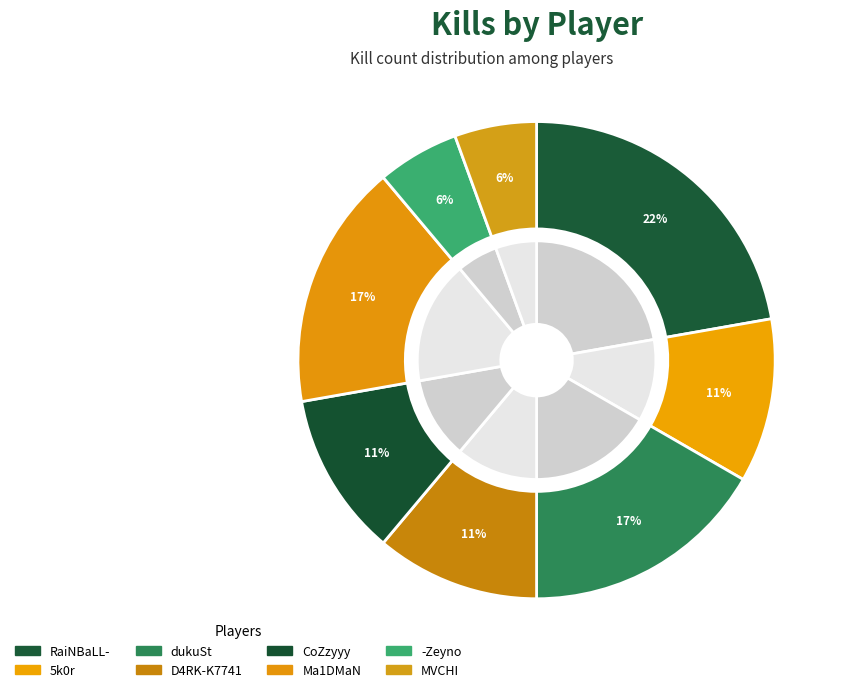

To the nearest percent, what is the difference between the dukuSt and RaiNBaLL- slice percentages?

6%